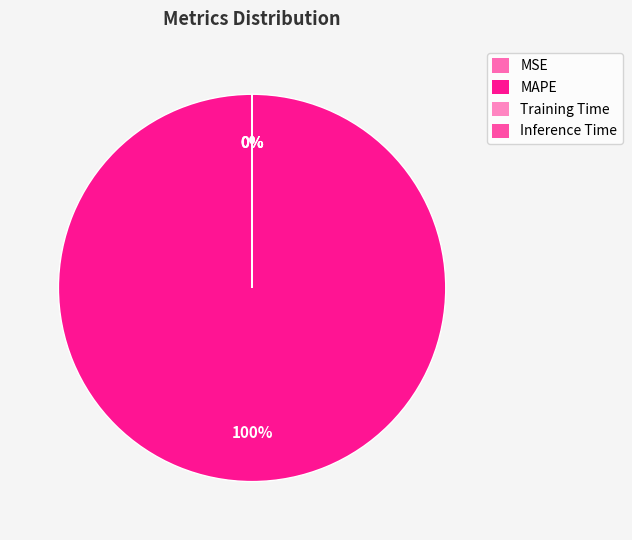

How many slices are in this pie chart?

4